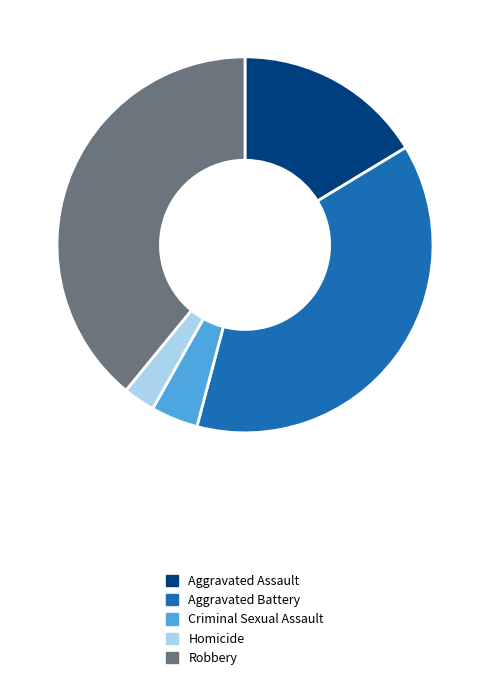

Which slice is the smallest?

Homicide